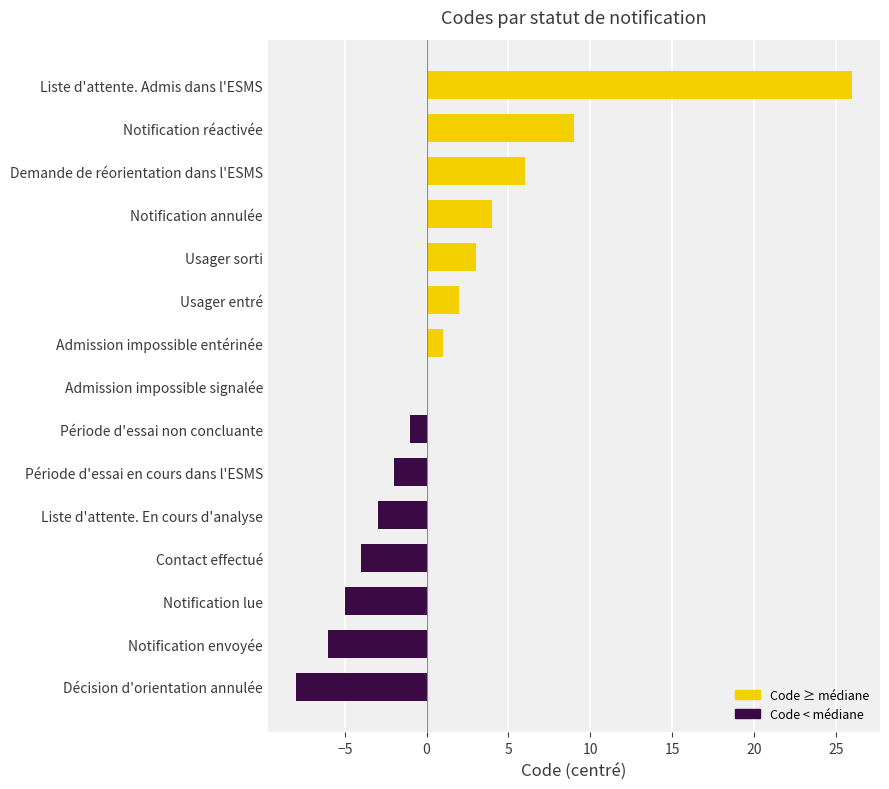

The value at Demande de réorientation dans l'ESMS is 2. True or false?

False